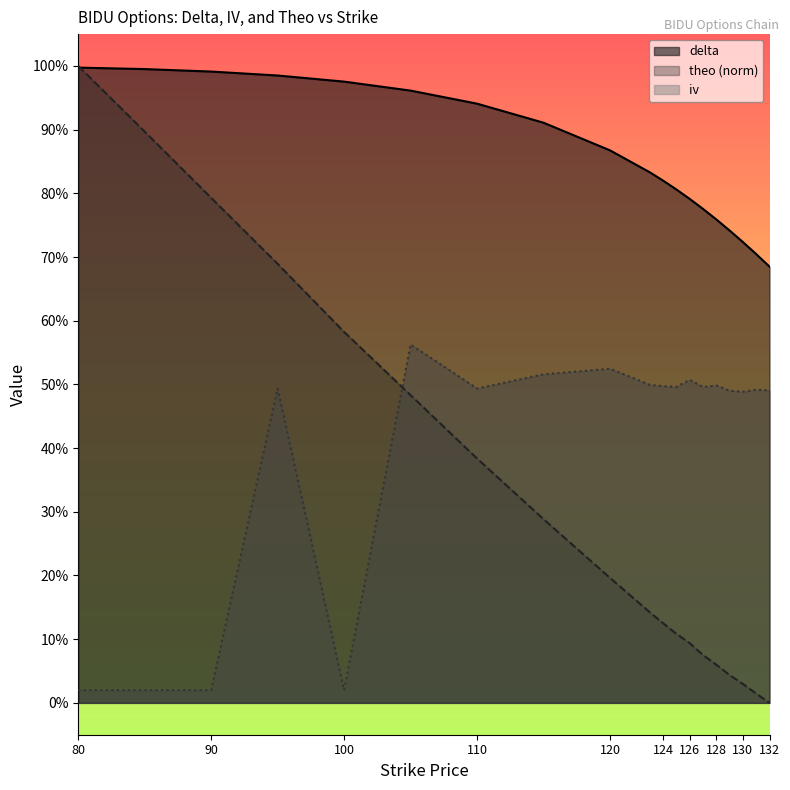

What is the highest value of the iv series?

0.6